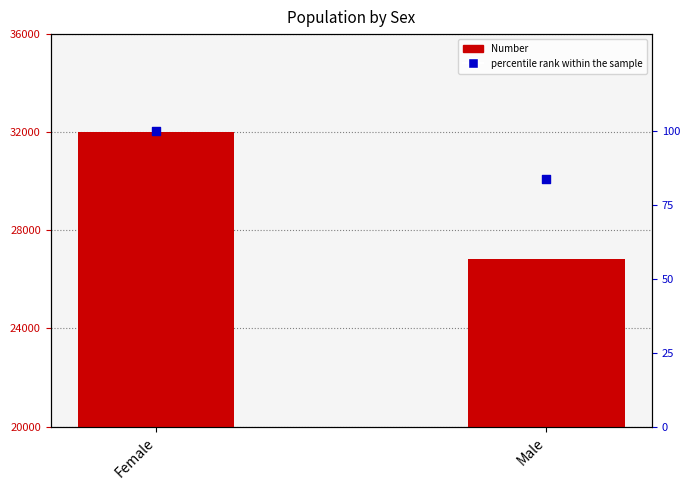

Which series has the largest Y range (max minus min)?

Number